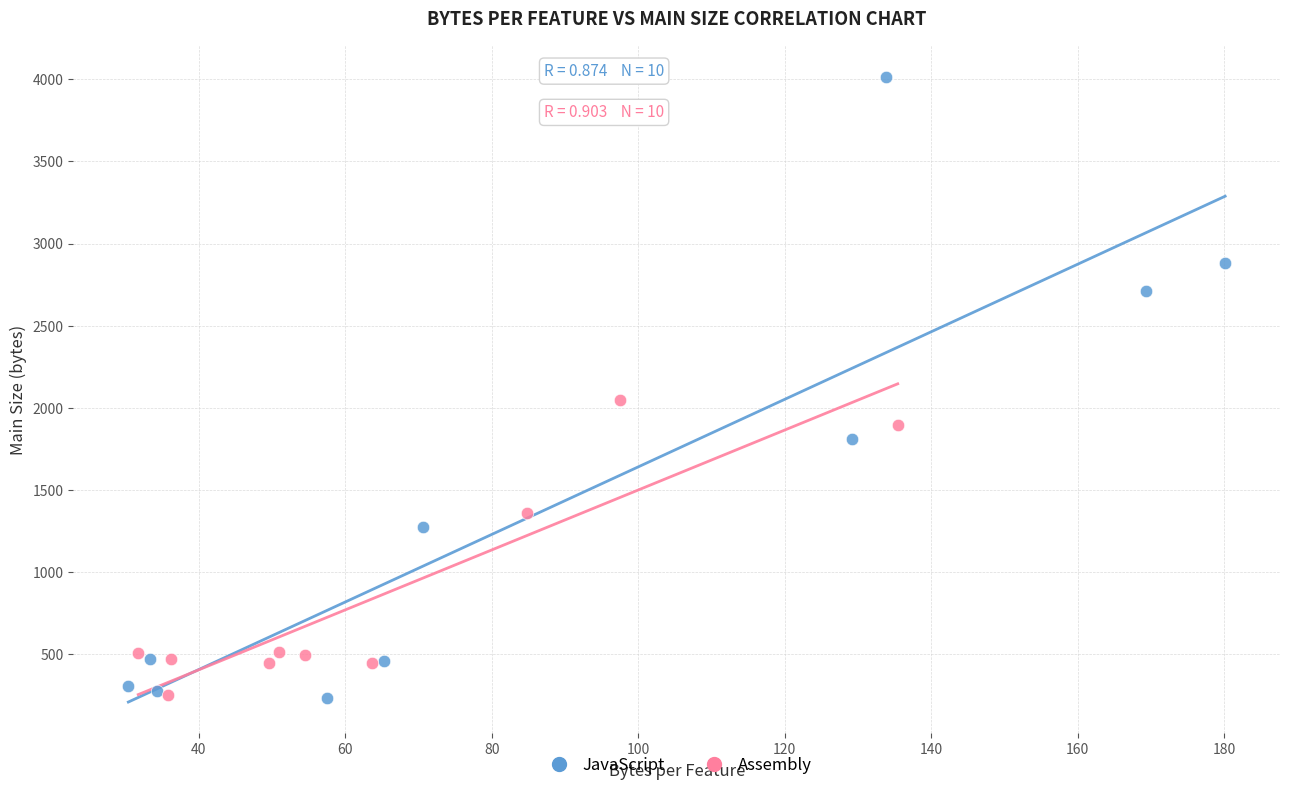

Which series contains the highest Y value?

JavaScript